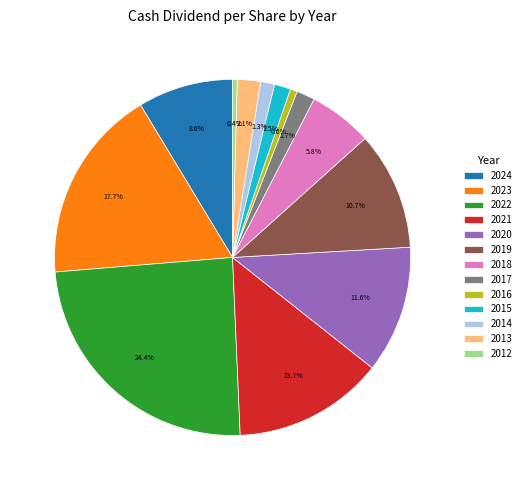

The 2013 slice represents 2% of the pie. True or false?

True